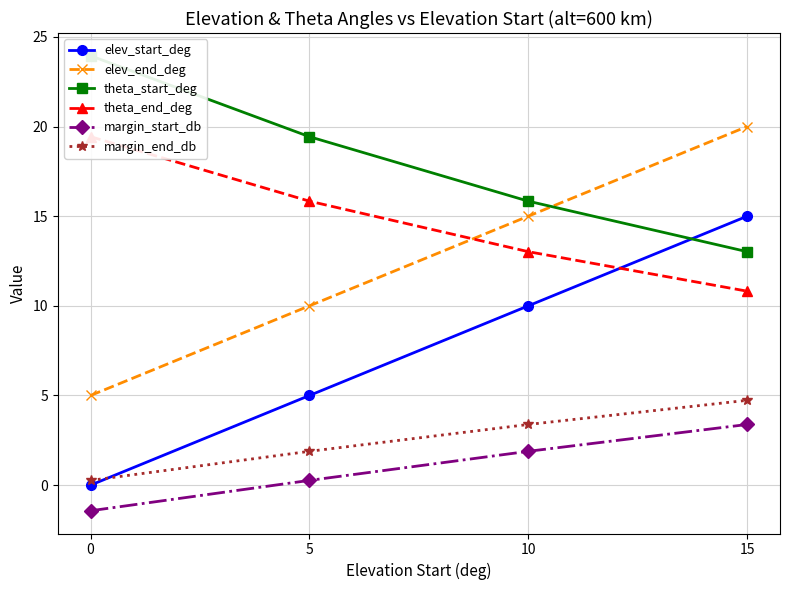

What is the value of the margin_end_db point at the 3rd from the left?

3.4